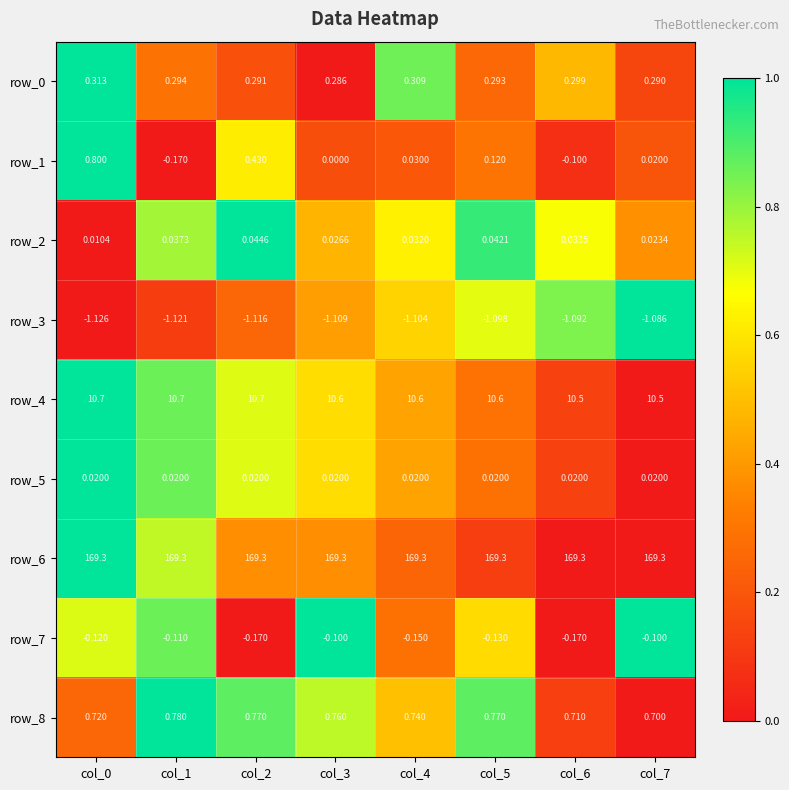

Count the number of data series in this chart.

9